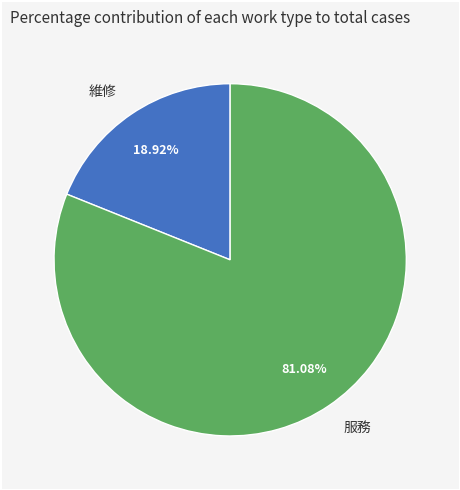

Which category has the smallest portion of the pie?

維修